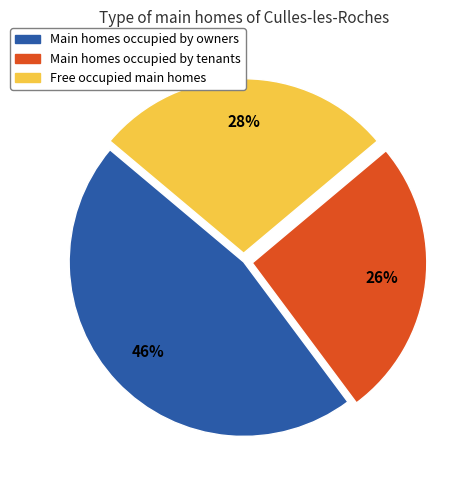

Is there a majority slice in this chart?

No